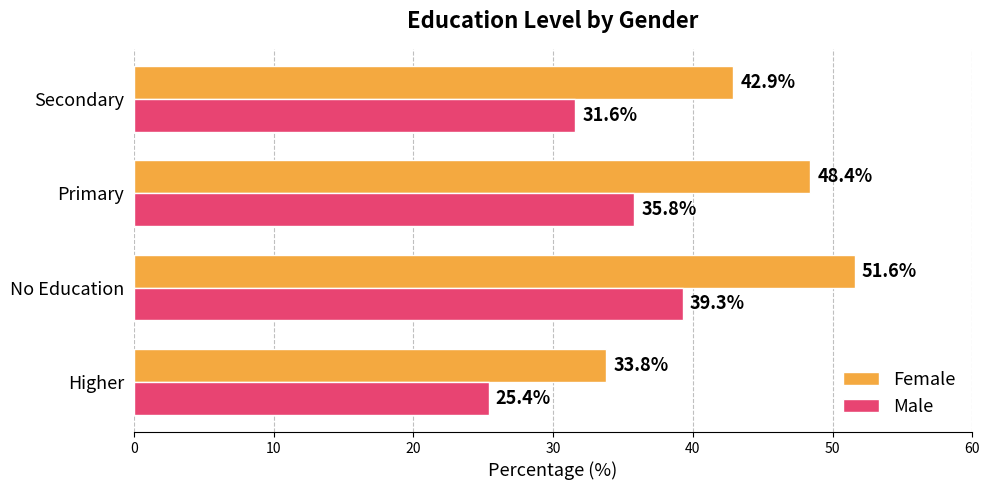

Which series has the largest total across all categories?

Female